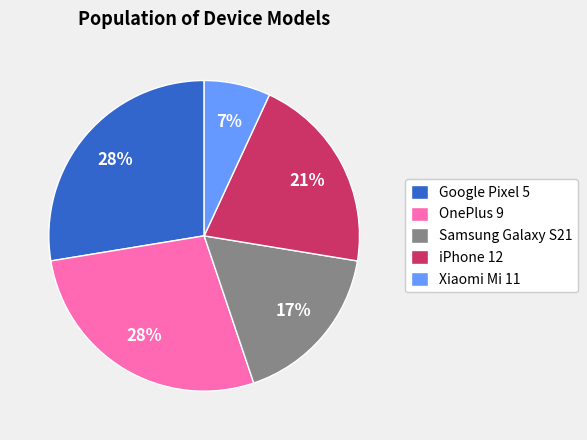

Which slice is the smallest?

Xiaomi Mi 11